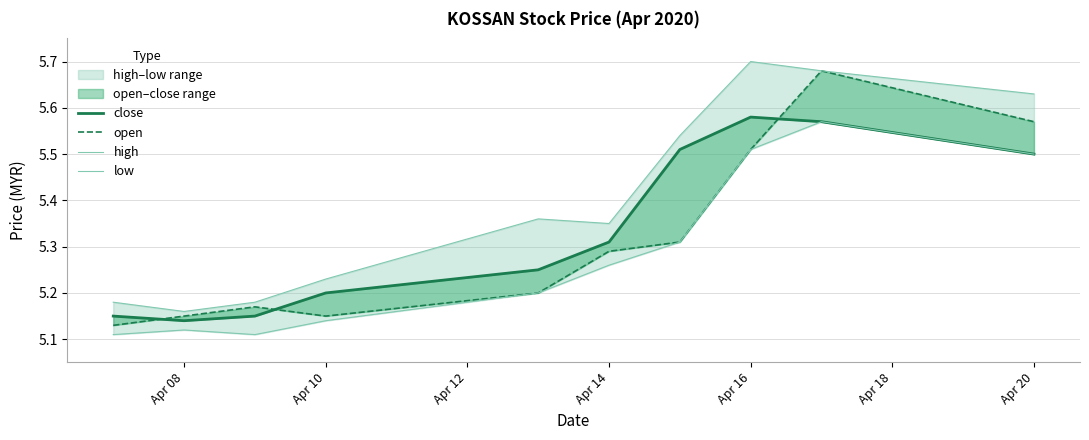

How many lines are shown in the chart?

4